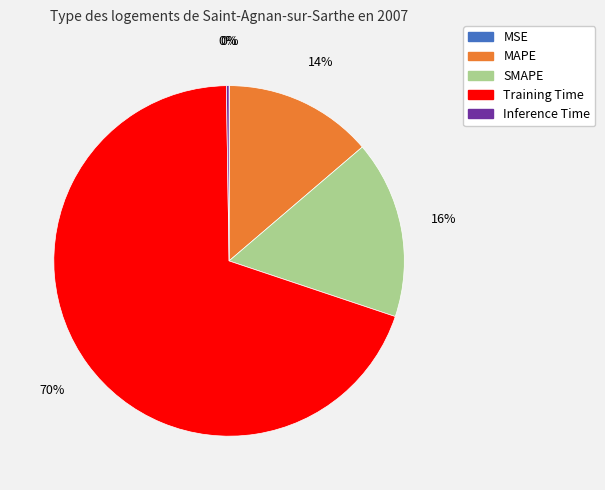

To the nearest percent, what percentage of the pie is SMAPE?

16%